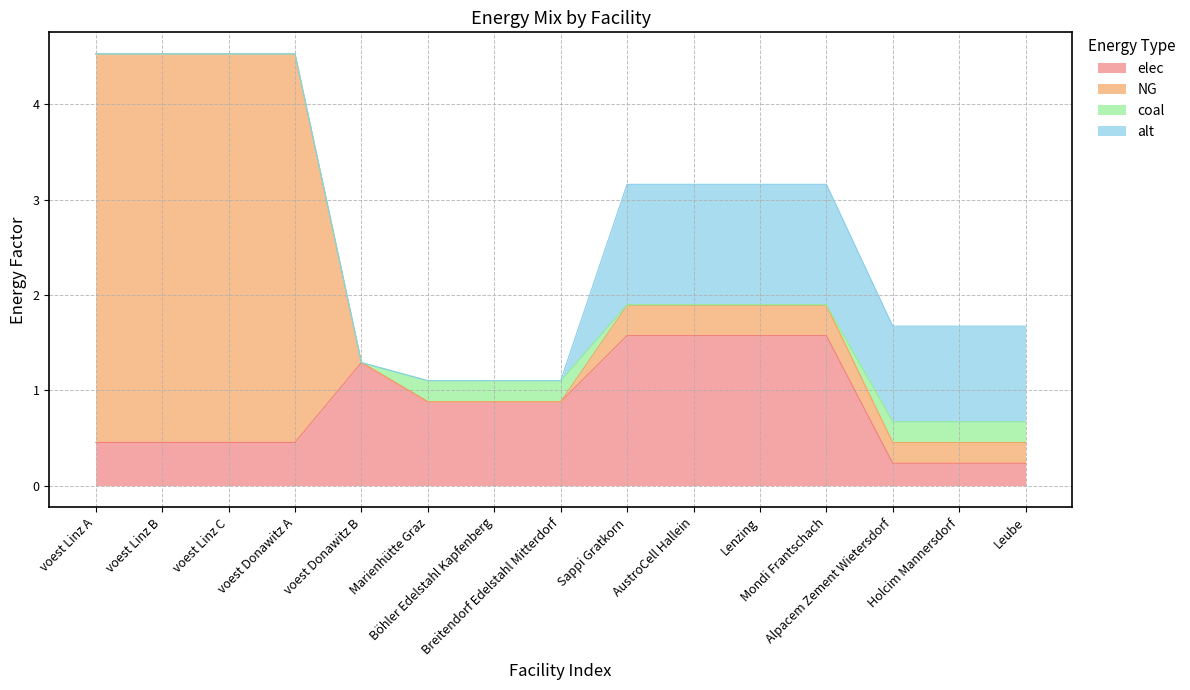

Between Alpacem Zement Wietersdorf and voest Donawitz A, which is larger?

voest Donawitz A